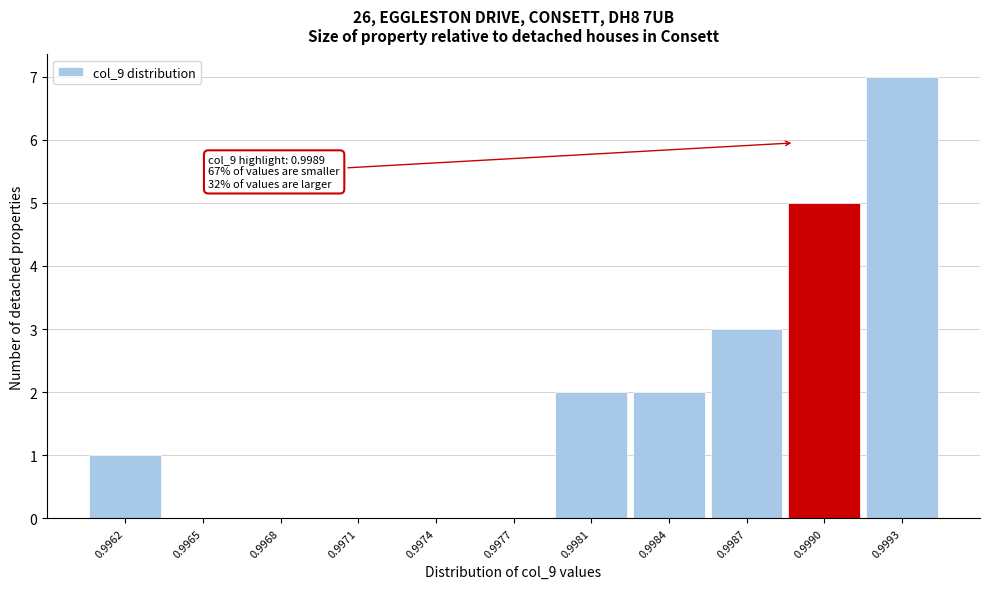

Reading left to right, transcribe all the data shown in this chart.

0.9962=1	0.9965=0	0.9968=0	0.9971=0	0.9974=0	0.9977=0	0.9981=2	0.9984=2	0.9987=3	0.9990=5	0.9993=7